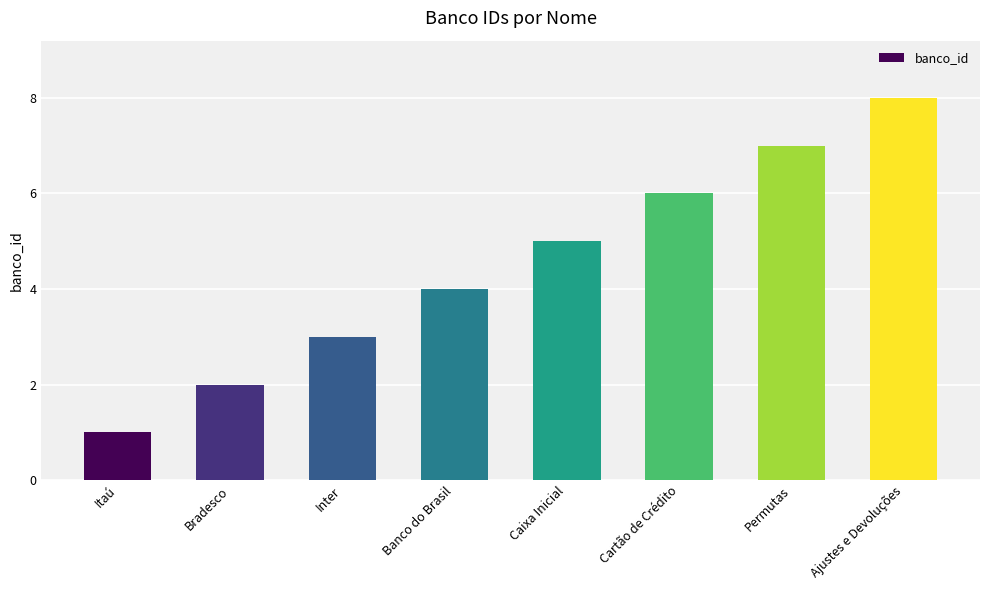

What is the difference between the maximum and minimum values?

7